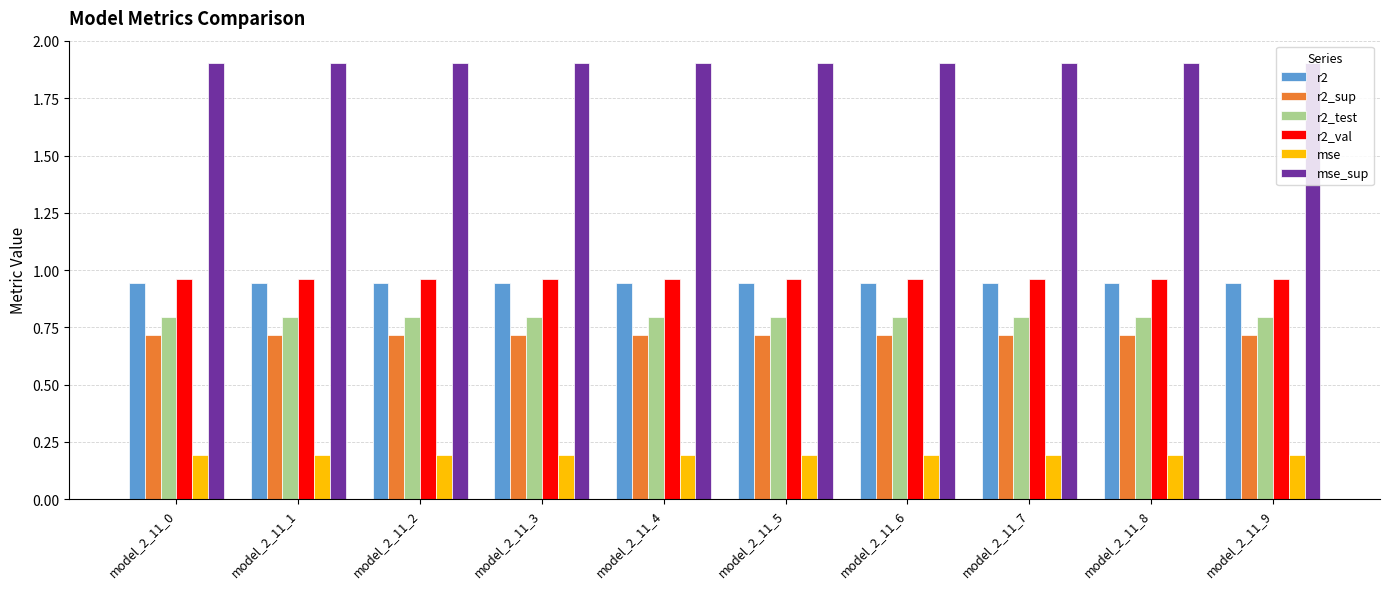

What is the sum of the mse_sup values at model_2_11_1 and model_2_11_8?

3.8